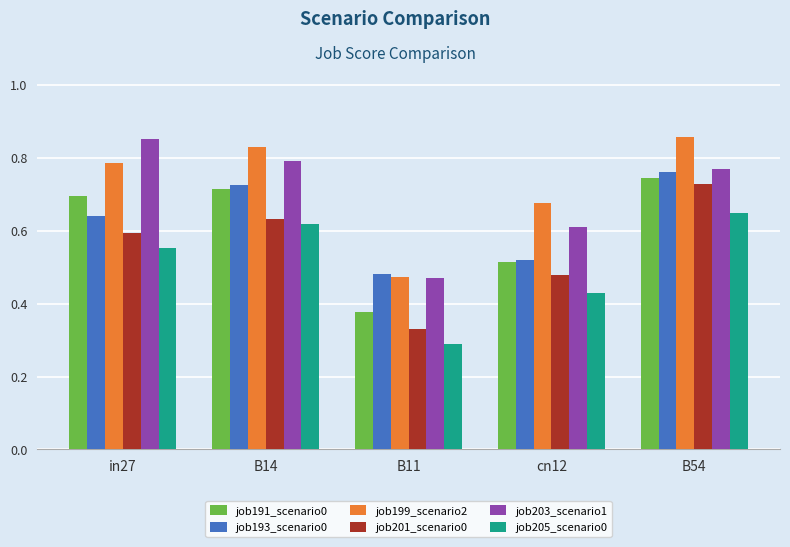

Rank the categories by job193_scenario0 value from highest to lowest.

B54, B14, in27, cn12, B11